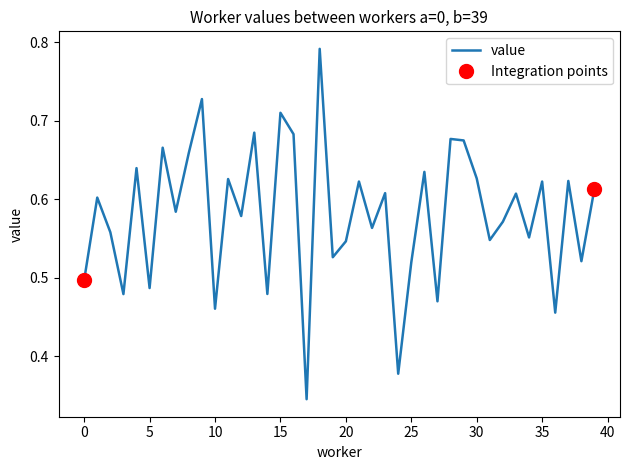

What is the value of the 29th point from the left?

0.7